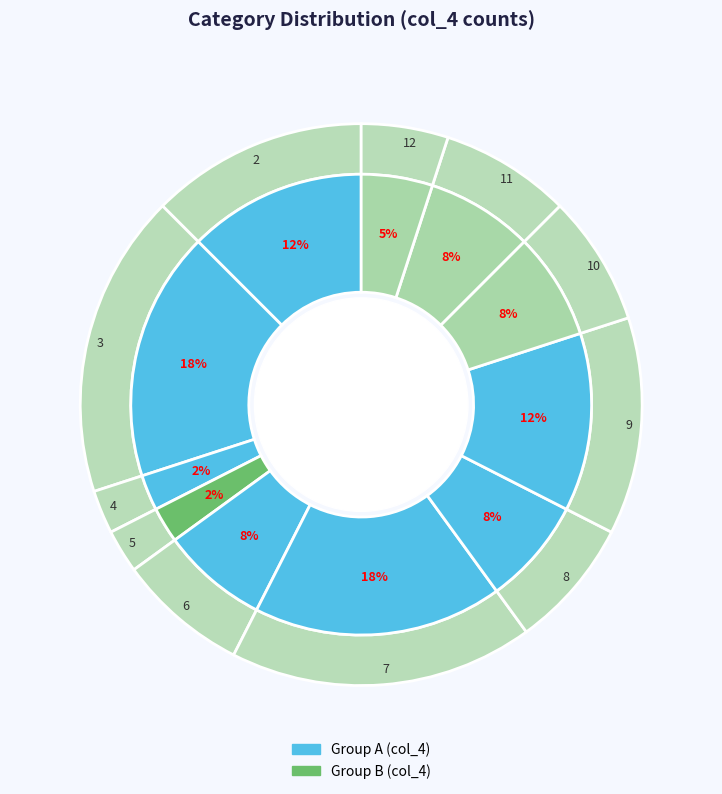

Is there any slice that represents more than half of the pie?

No